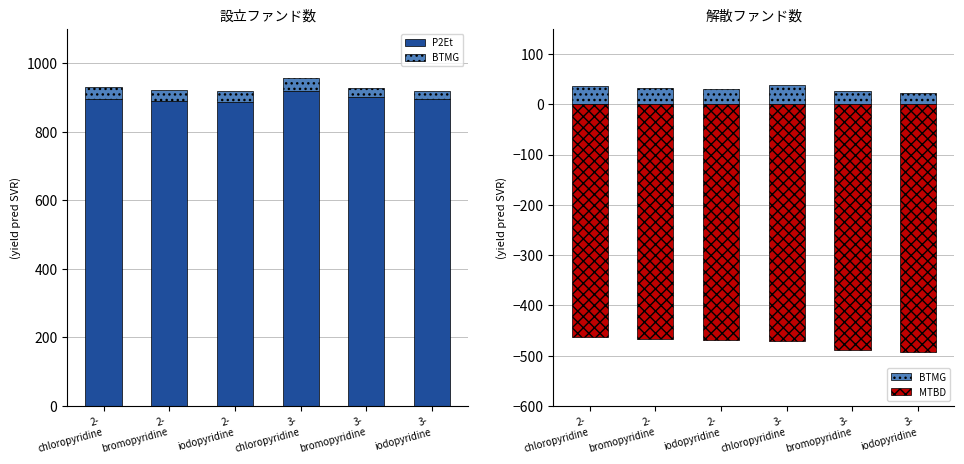

What is the sum of all BTMG values?

185.2